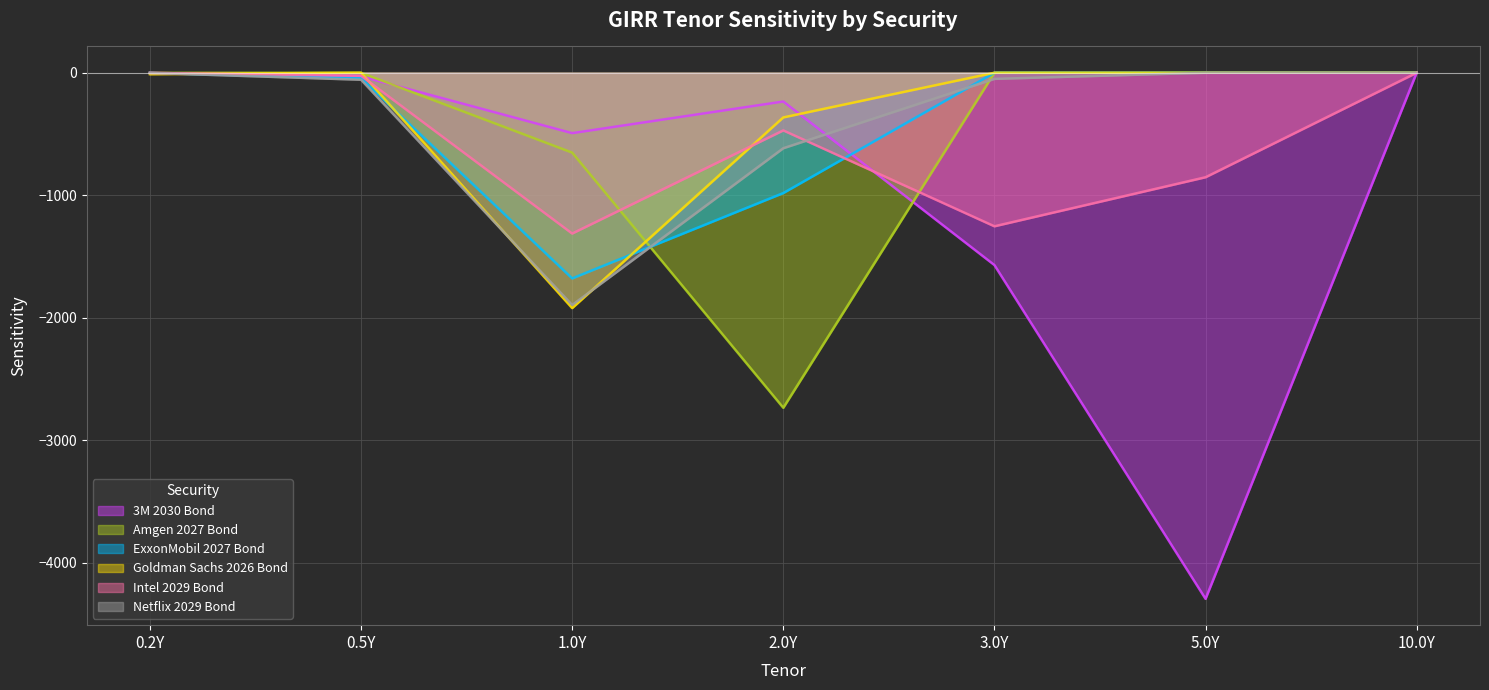

Which series has the widest spread of values?

3M 2030 Bond